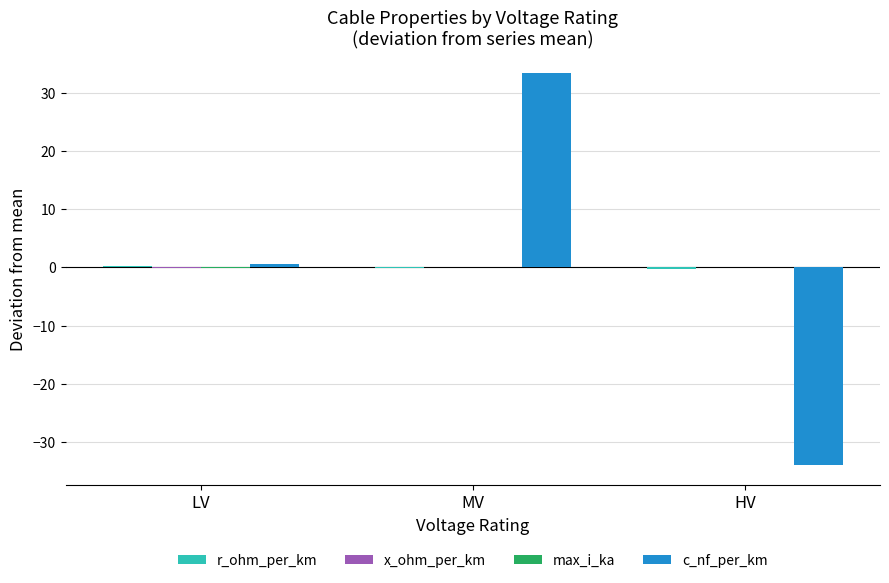

At which category is the sum across all series the highest?

MV